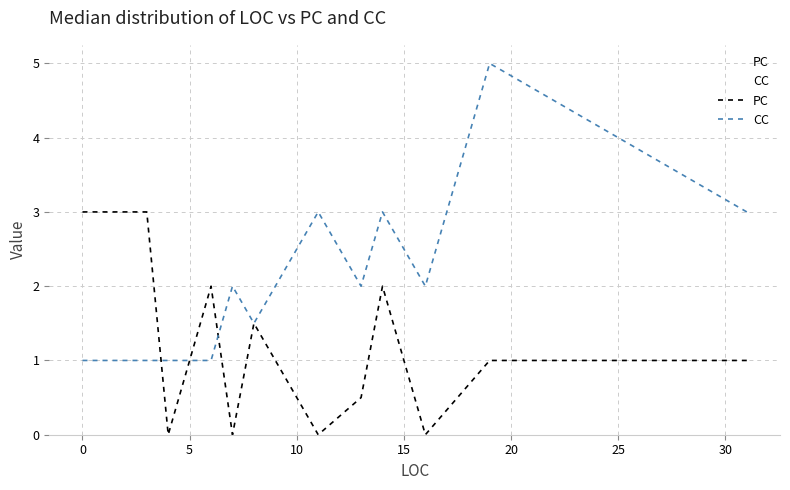

List the series in order of their peak value, highest first.

CC, PC